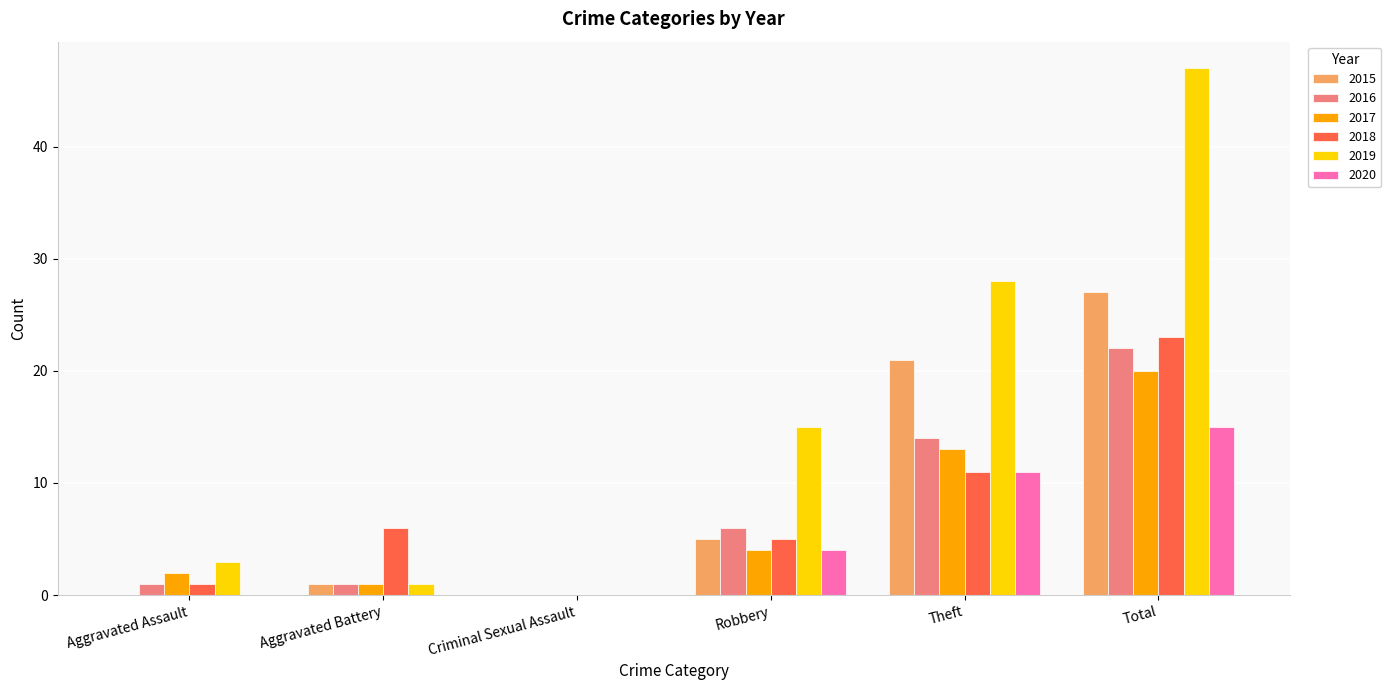

At which label does 2020 reach its peak?

Total